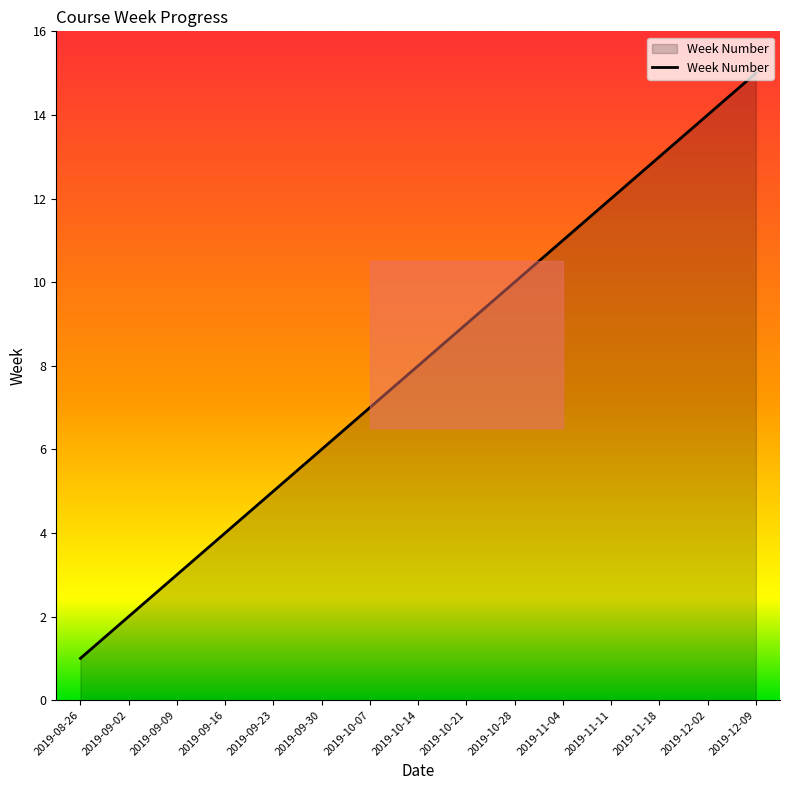

How many lines are shown in the chart?

1